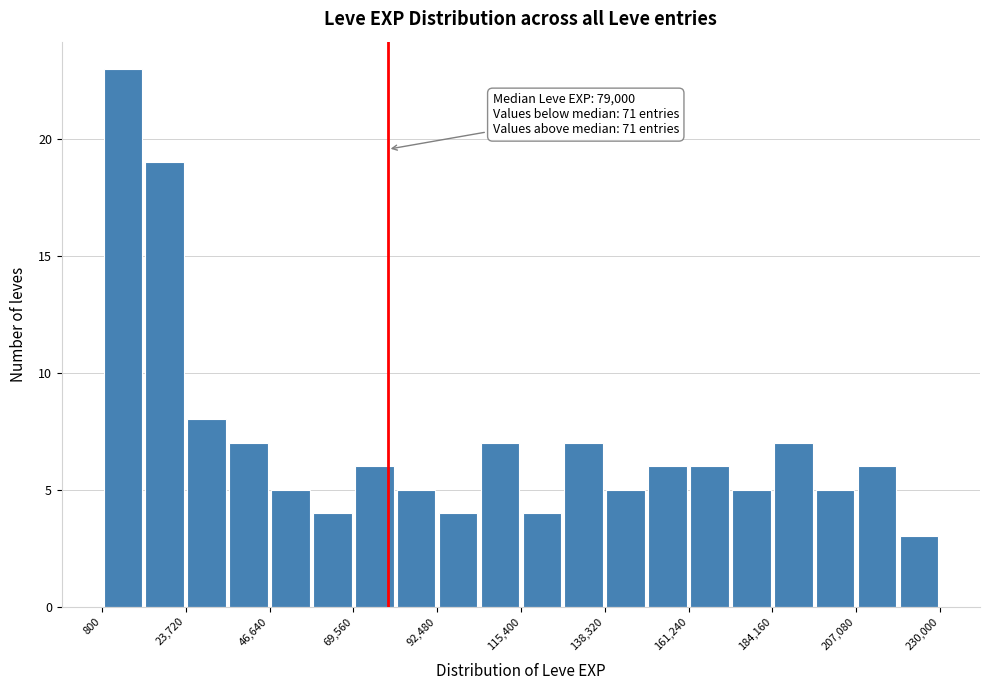

Read against the x-axis, roughly where is the centre of the tallest bar?

5000